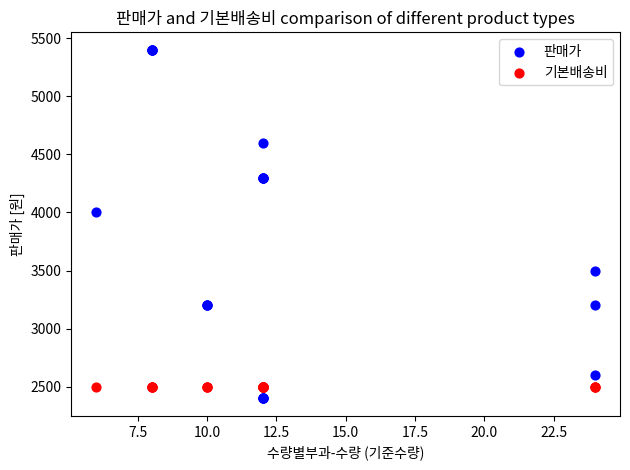

Which series contains the highest Y value?

판매가